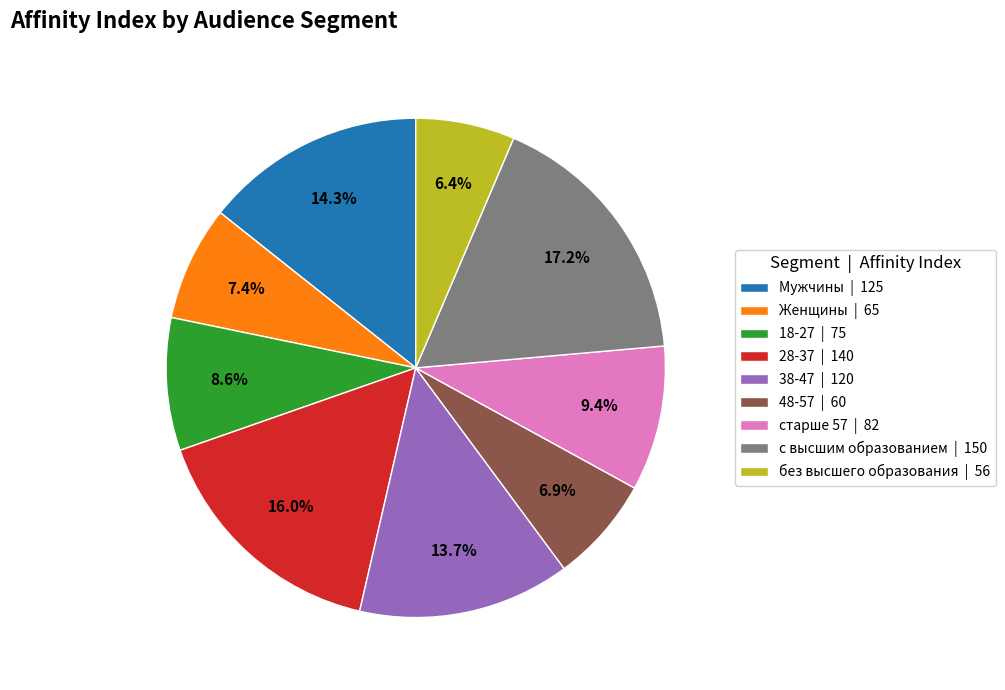

To the nearest percent, what is the difference between the 38-47 and 48-57 slice percentages?

7%